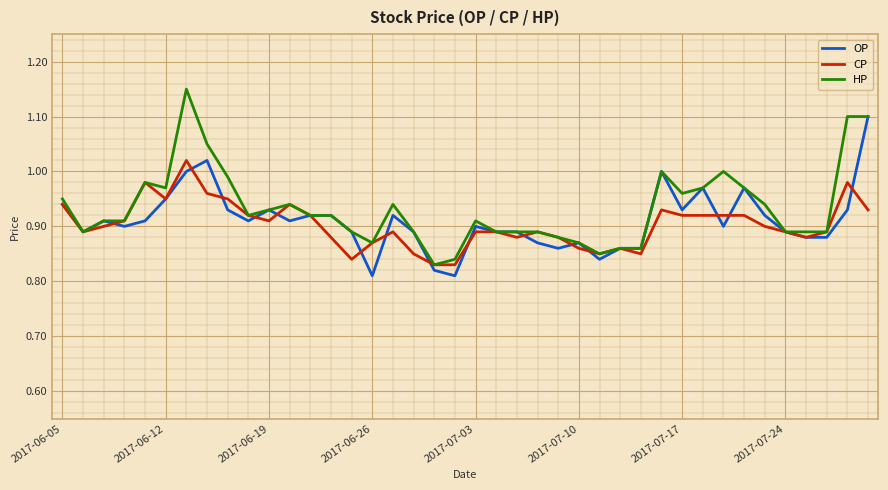

Which series has the largest range (max minus min)?

HP